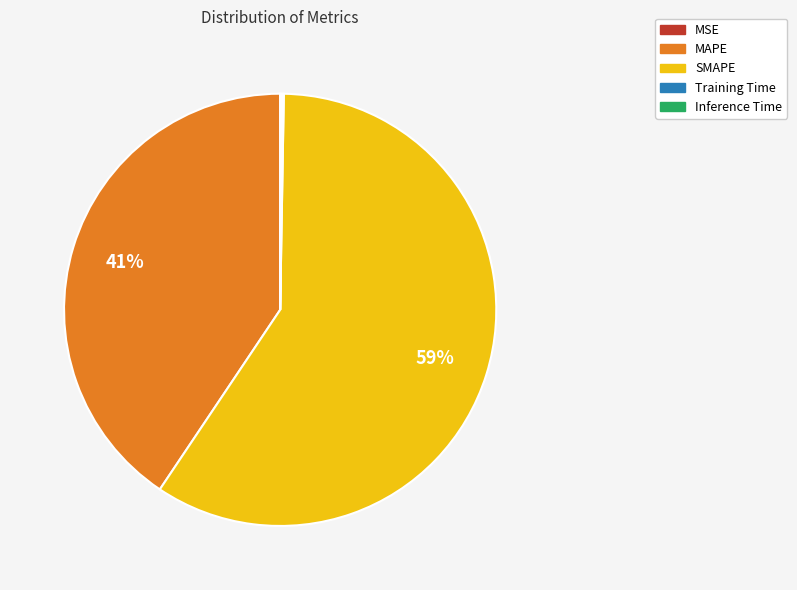

Which category has the biggest portion of the pie?

SMAPE